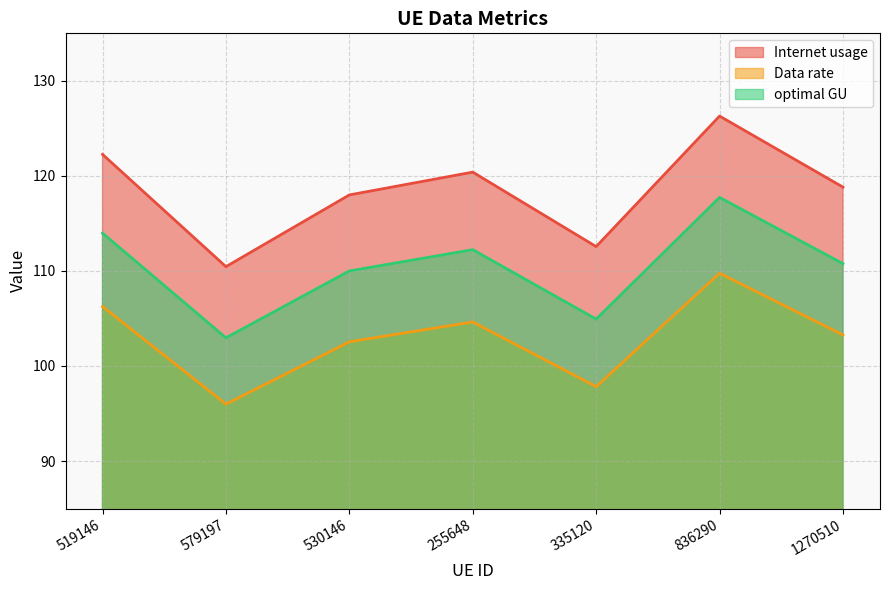

What are all the series names shown in the legend?

Internet usage, Data rate, optimal GU